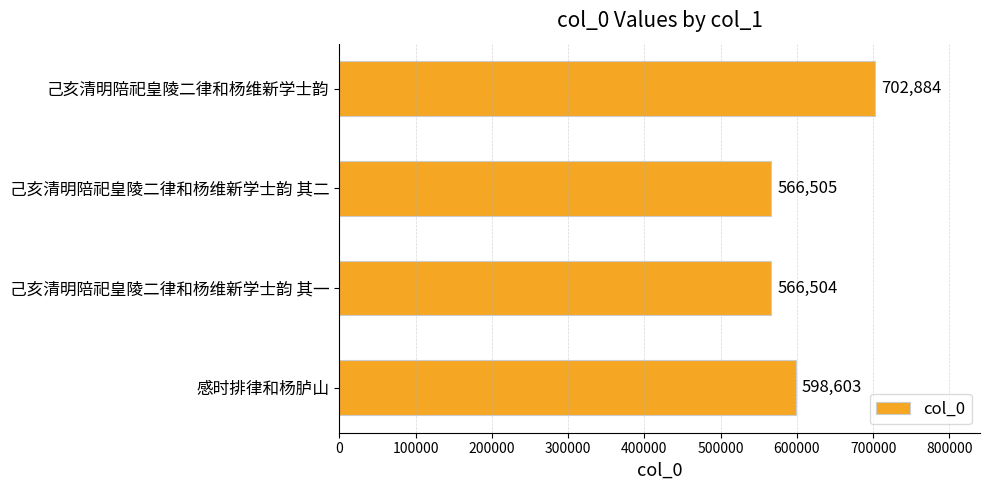

Rank the categories by value from lowest to highest.

己亥清明陪祀皇陵二律和杨维新学士韵 其一, 己亥清明陪祀皇陵二律和杨维新学士韵 其二, 感时排律和杨胪山, 己亥清明陪祀皇陵二律和杨维新学士韵